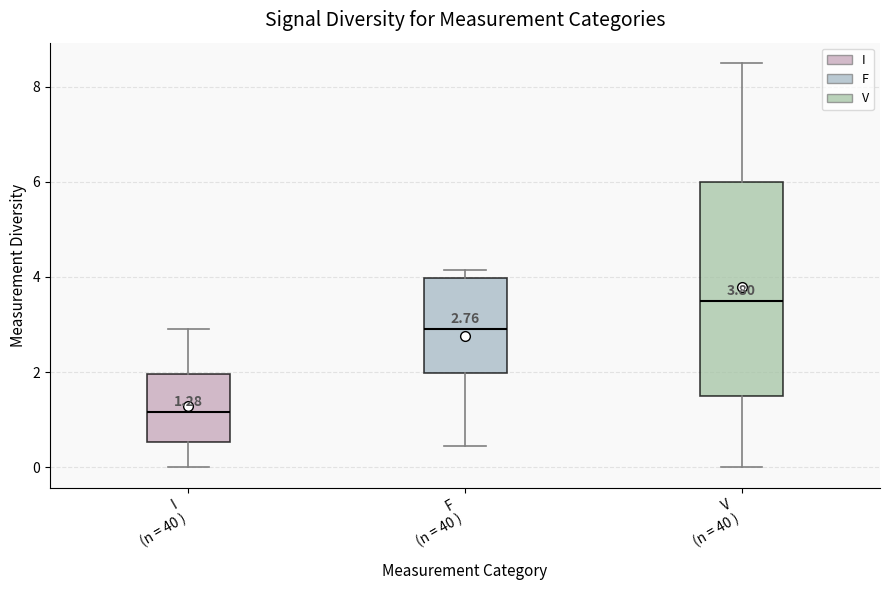

Which box's median line is the highest?

V (n = 40 )